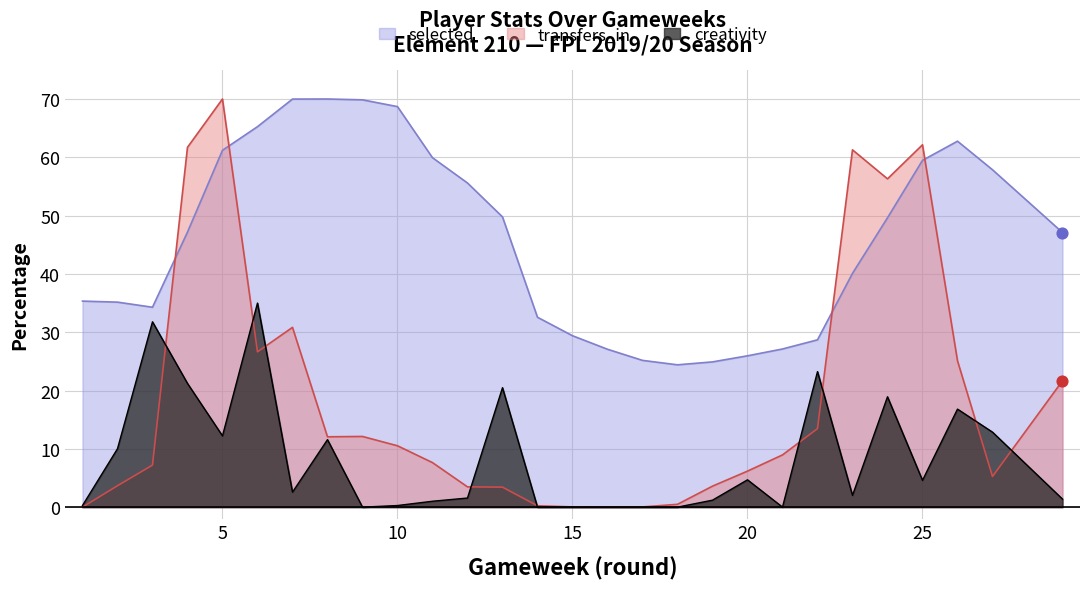

Is the value of selected at 27 greater than the value of transfers_in at 10?

Yes